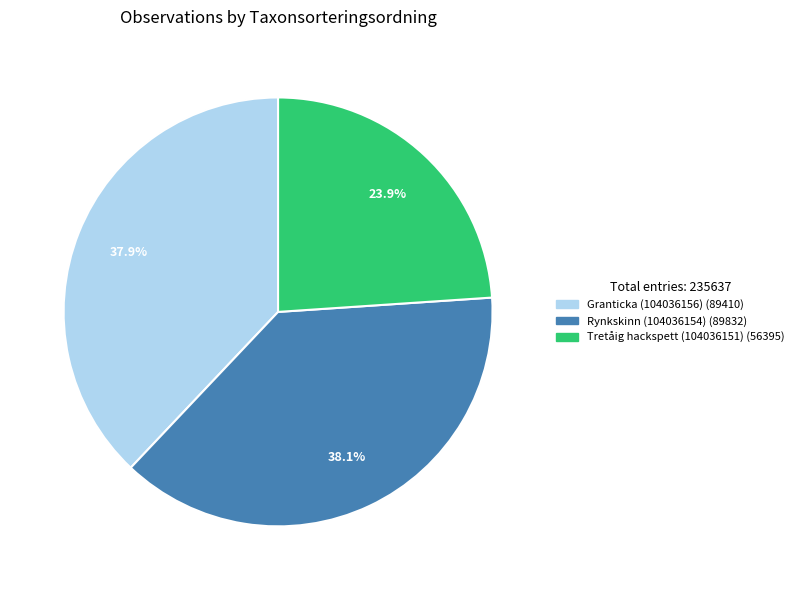

What percentage is NOT represented by Tretåig hackspett (104036151)?

76.1%